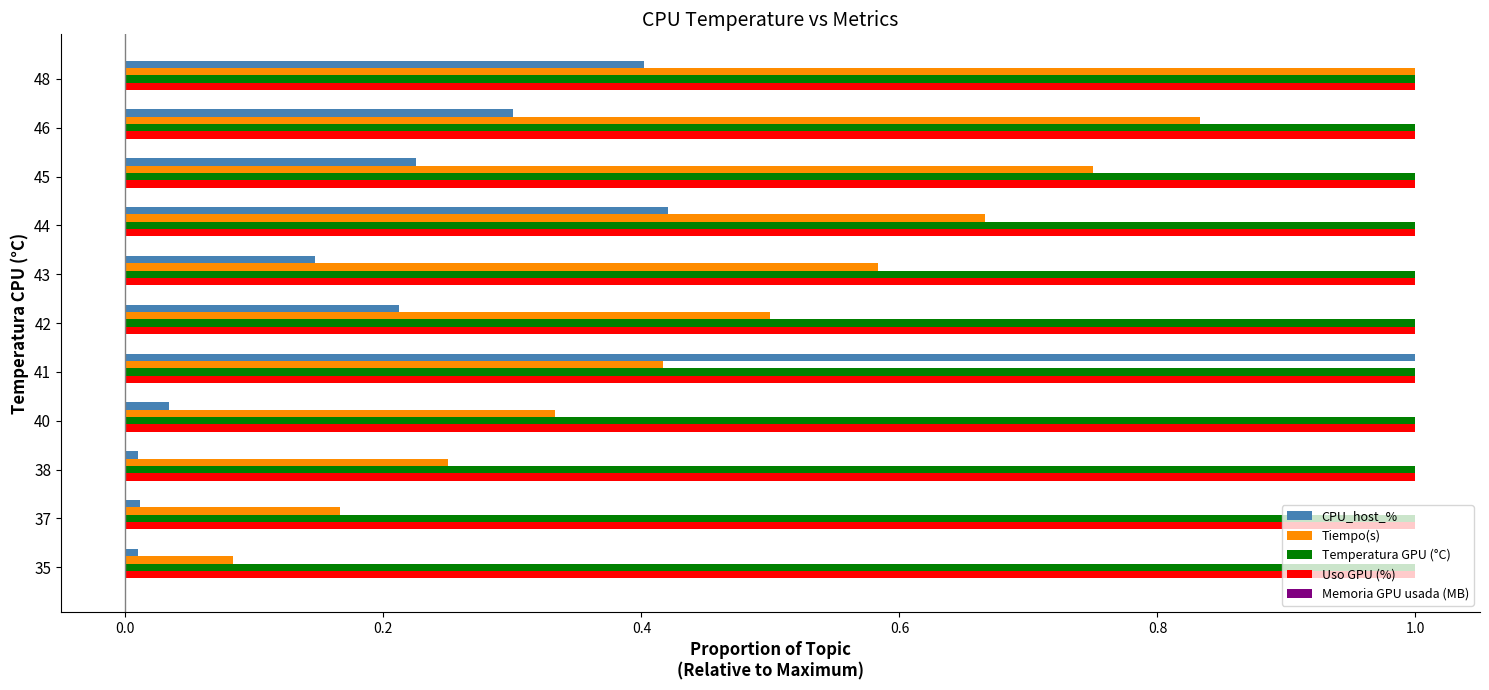

True or false: CPU_host_% has a value of 0.0 at 35.

True